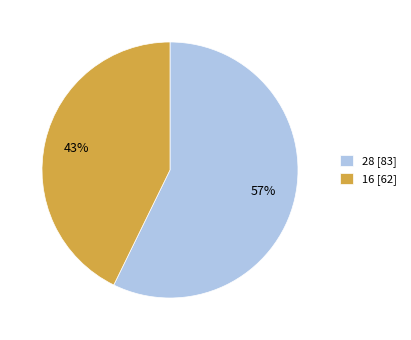

Which has a higher value, 16 or 28?

28